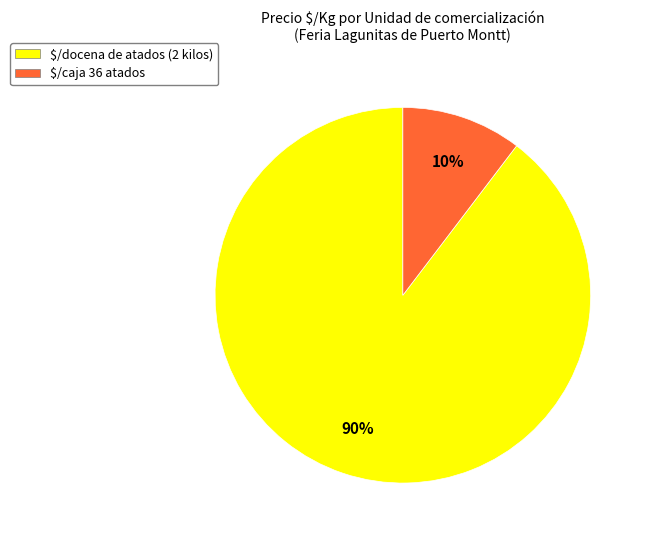

To the nearest percent, what is the average slice percentage?

50%